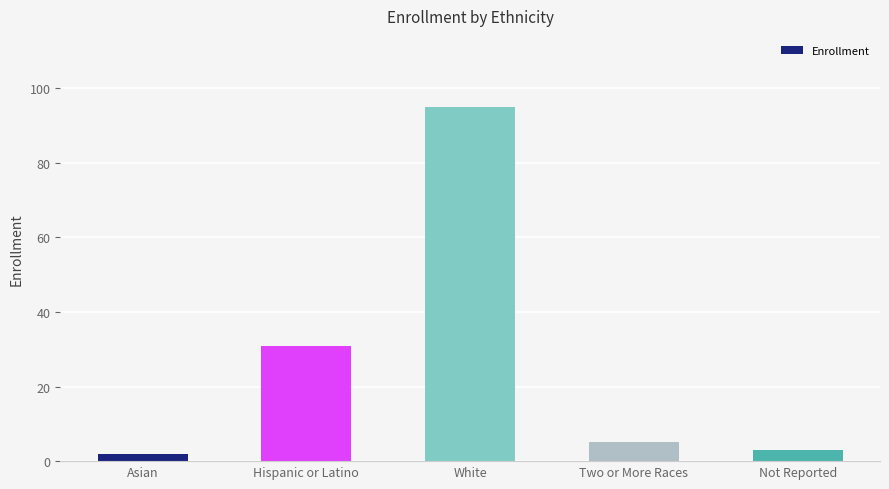

What is the label of the 2nd bar from the left?

Hispanic or Latino